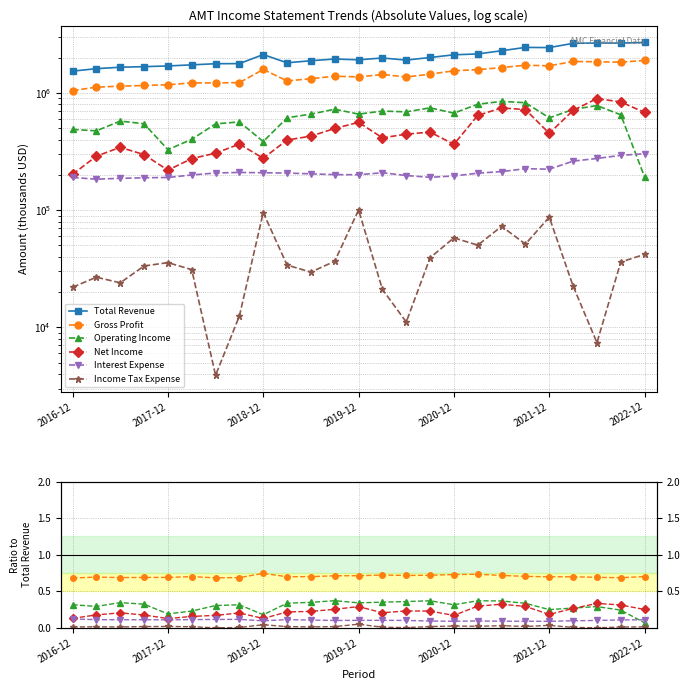

Between 2021-12 and 2022-12, which is larger?

2022-12